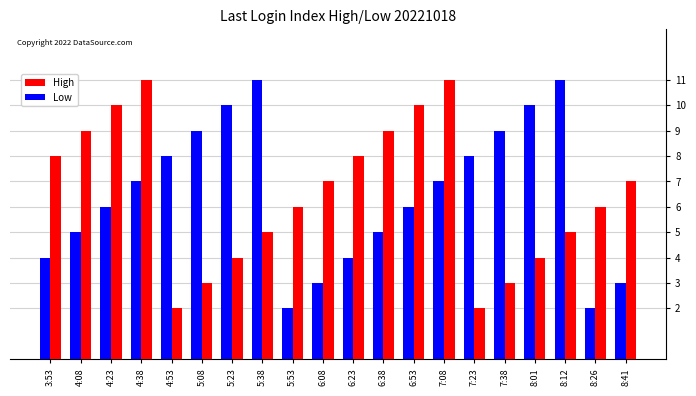

Reading left to right, extract all data points from this chart.

High: 3:53=8	4:08=9	4:23=10	4:38=11	4:53=2	5:08=3	5:23=4	5:38=5	5:53=6	6:08=7	6:23=8	6:38=9	6:53=10	7:08=11	7:23=2	7:38=3	8:01=4	8:12=5	8:26=6	8:41=7
Low: 3:53=4	4:08=5	4:23=6	4:38=7	4:53=8	5:08=9	5:23=10	5:38=11	5:53=2	6:08=3	6:23=4	6:38=5	6:53=6	7:08=7	7:23=8	7:38=9	8:01=10	8:12=11	8:26=2	8:41=3